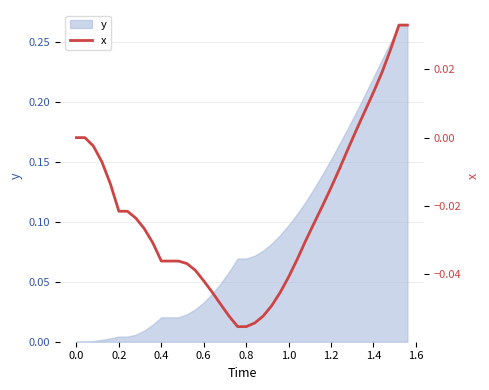

True or false: the data has more than 1 interior local peaks.

False